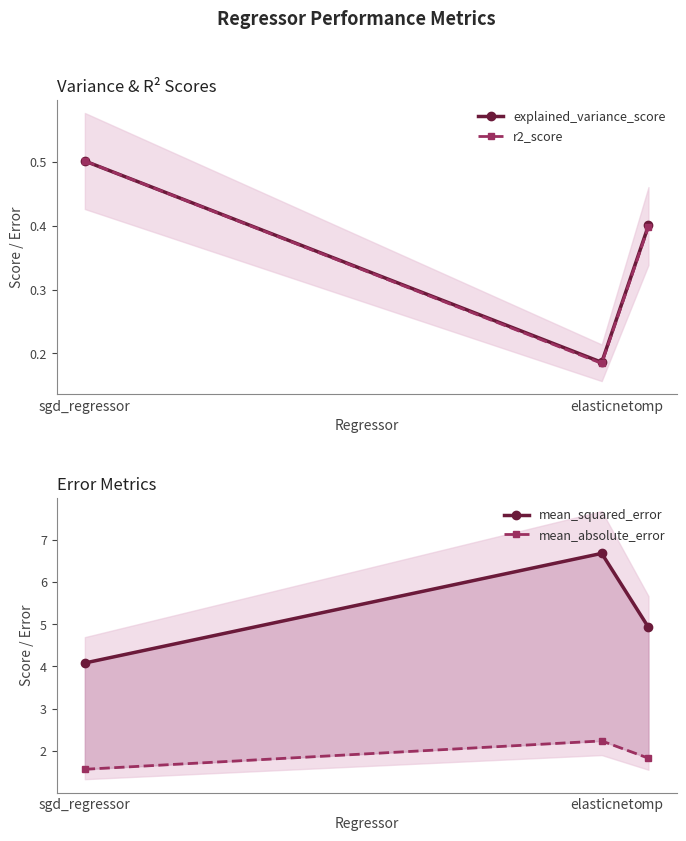

Which category has the lowest value in the r2_score series?

elasticnet